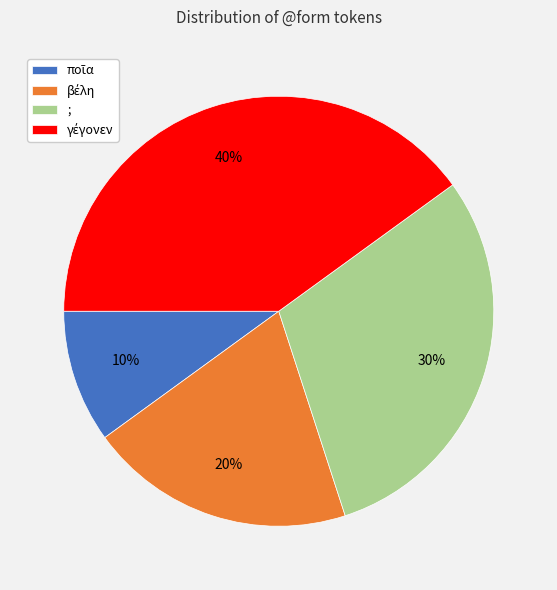

True or false: ; accounts for 15% of the total.

False